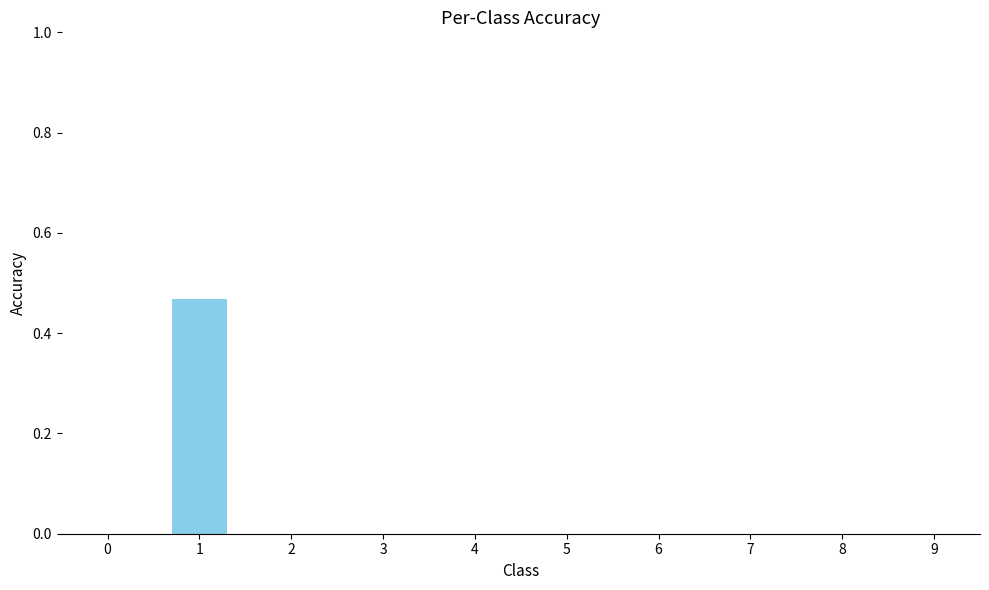

The value at 8 is 0.0. True or false?

True